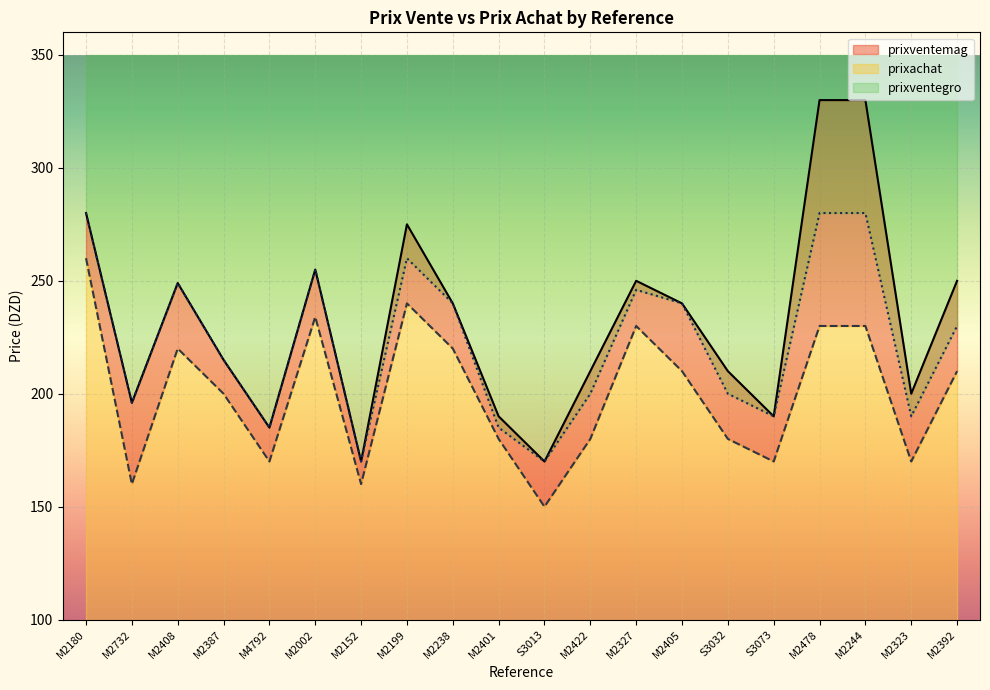

How many lines are shown in the chart?

3